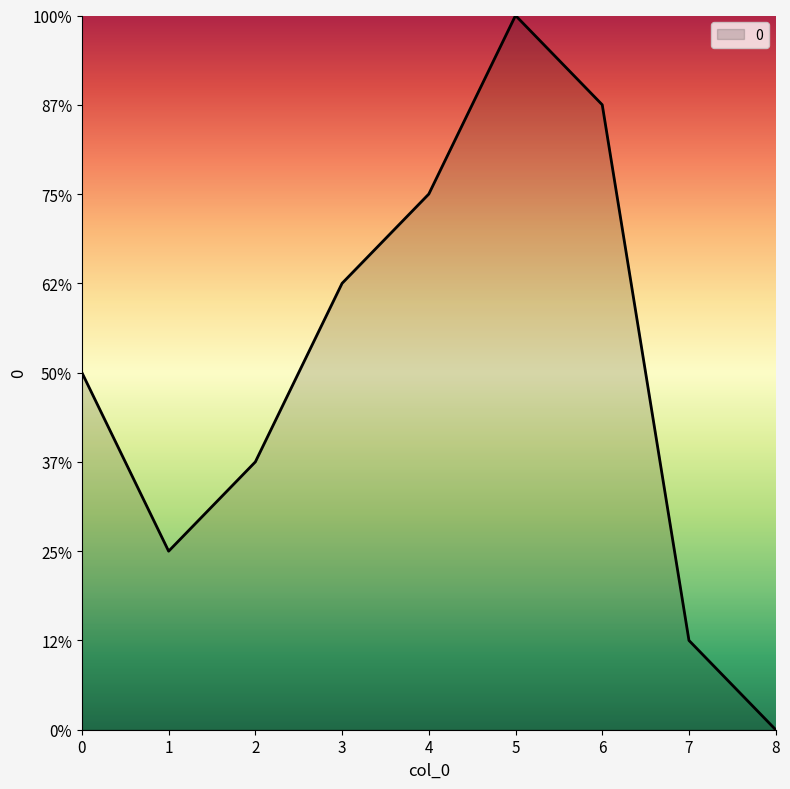

What is the sum of all values?

36